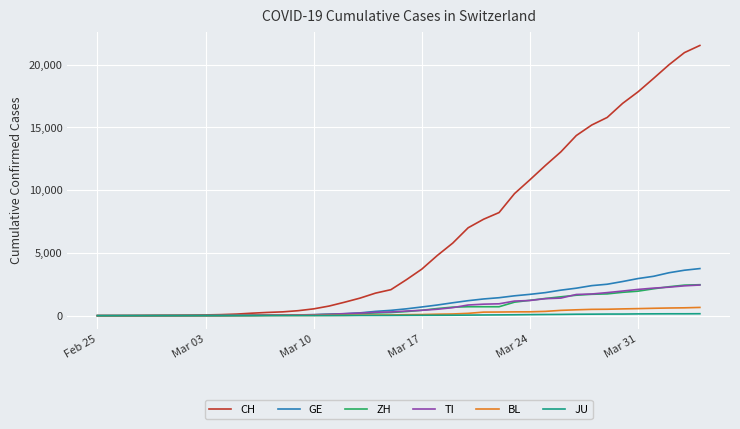

What is the highest value of the TI series?

2442